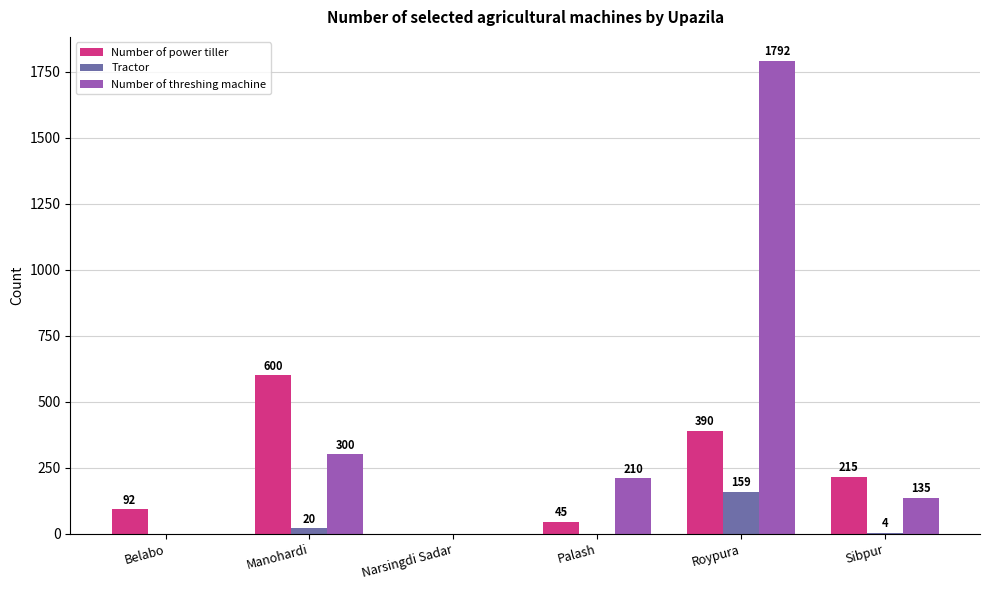

The value of Number of power tiller at Palash is 45. True or false?

True